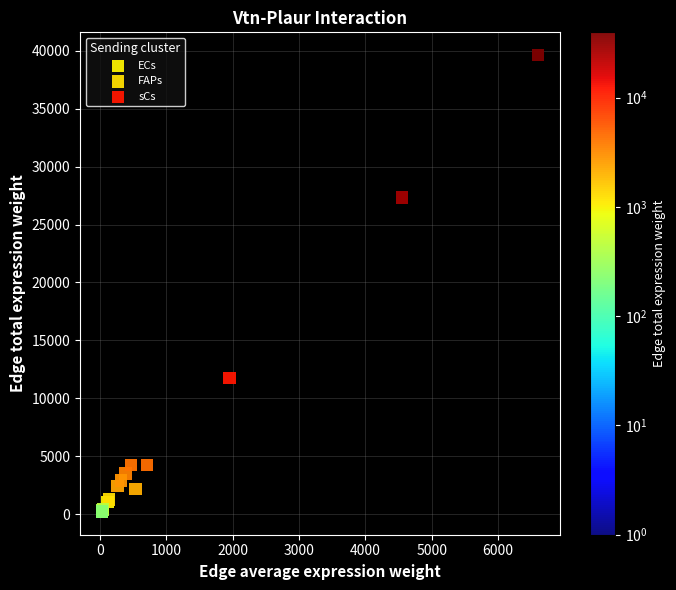

Which series has the largest Y range (max minus min)?

sCs